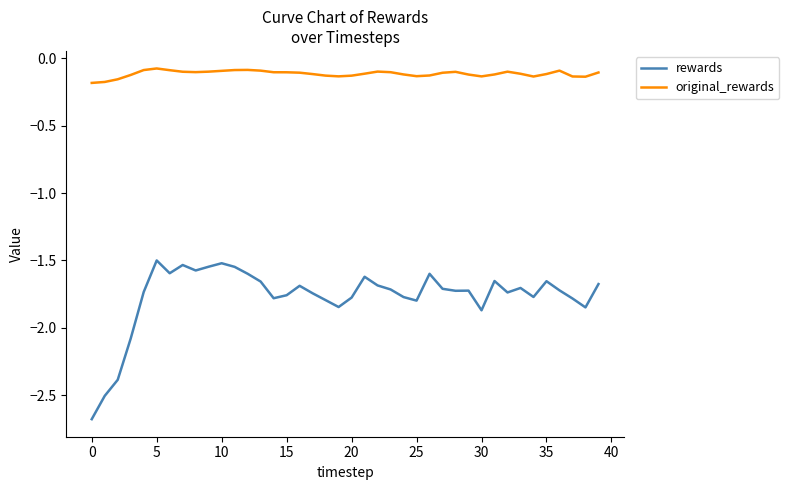

Which series has the largest total across all categories?

original_rewards